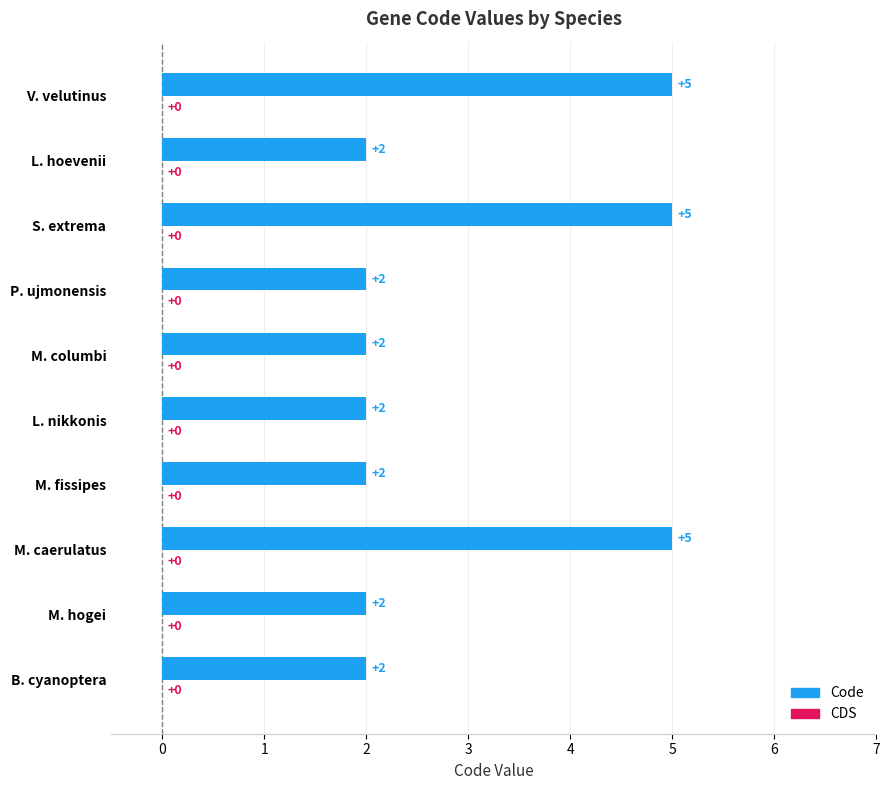

How many values are between 2 and 5?

10